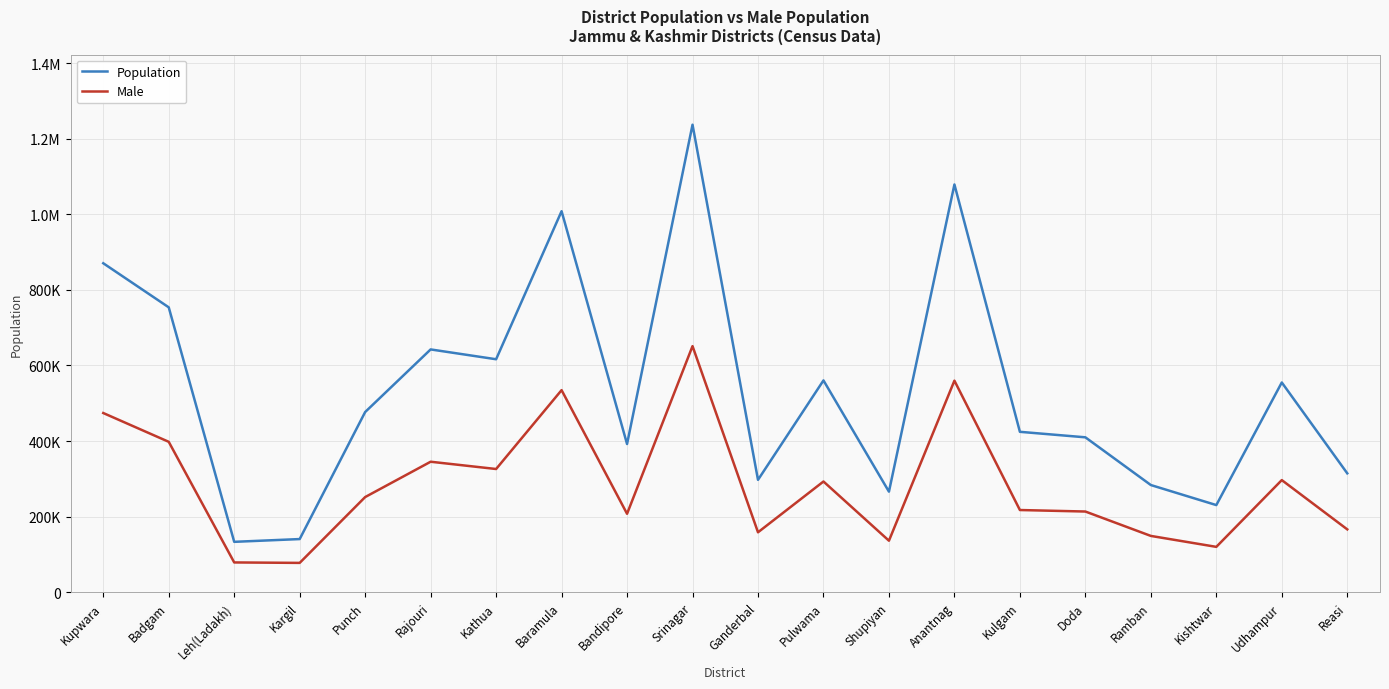

Does the chart have visible grid lines?

Yes